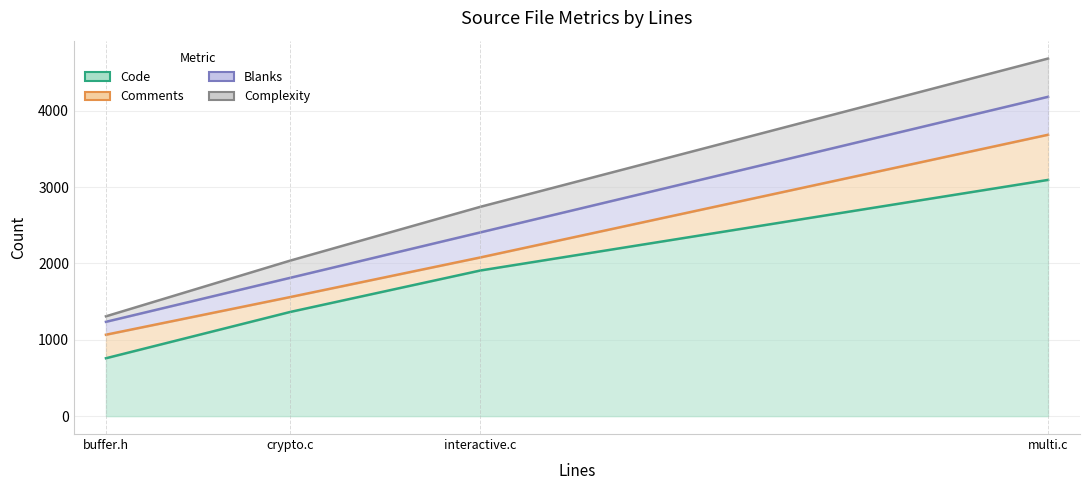

At which category is the sum across all series the highest?

multi.c